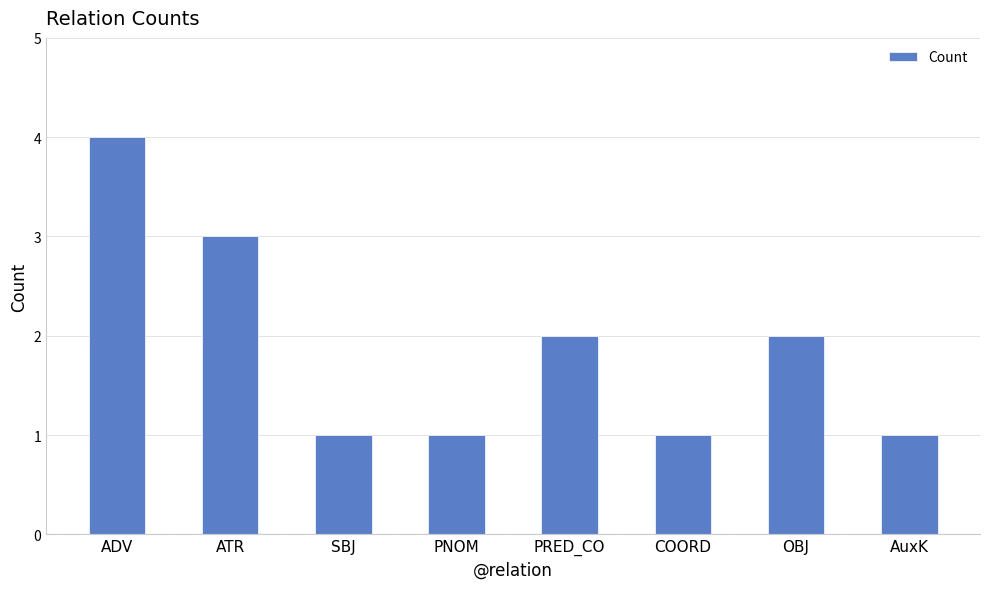

What is the sum of the values at SBJ and ATR?

4